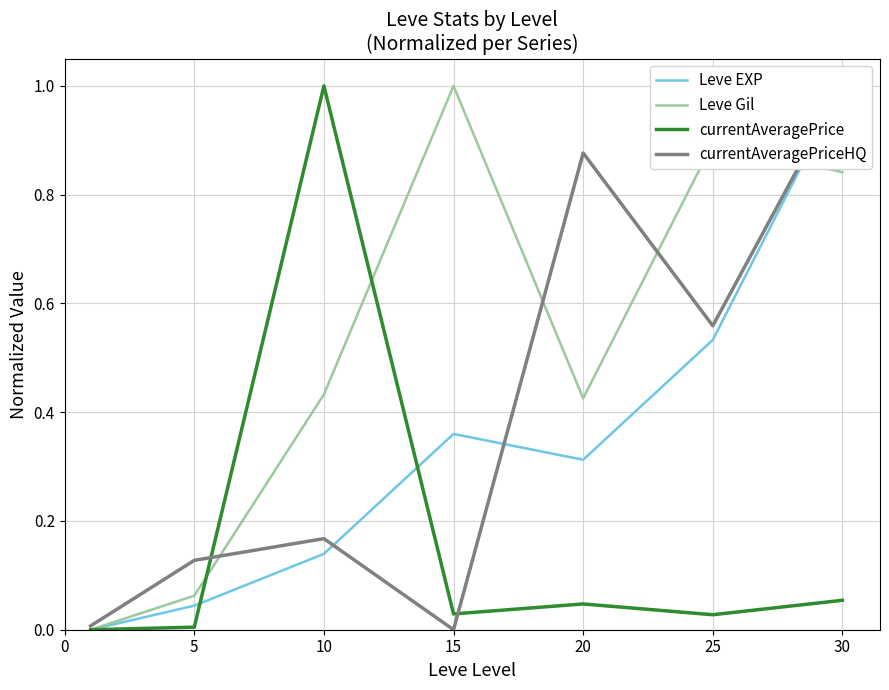

Does the chart have visible grid lines?

Yes